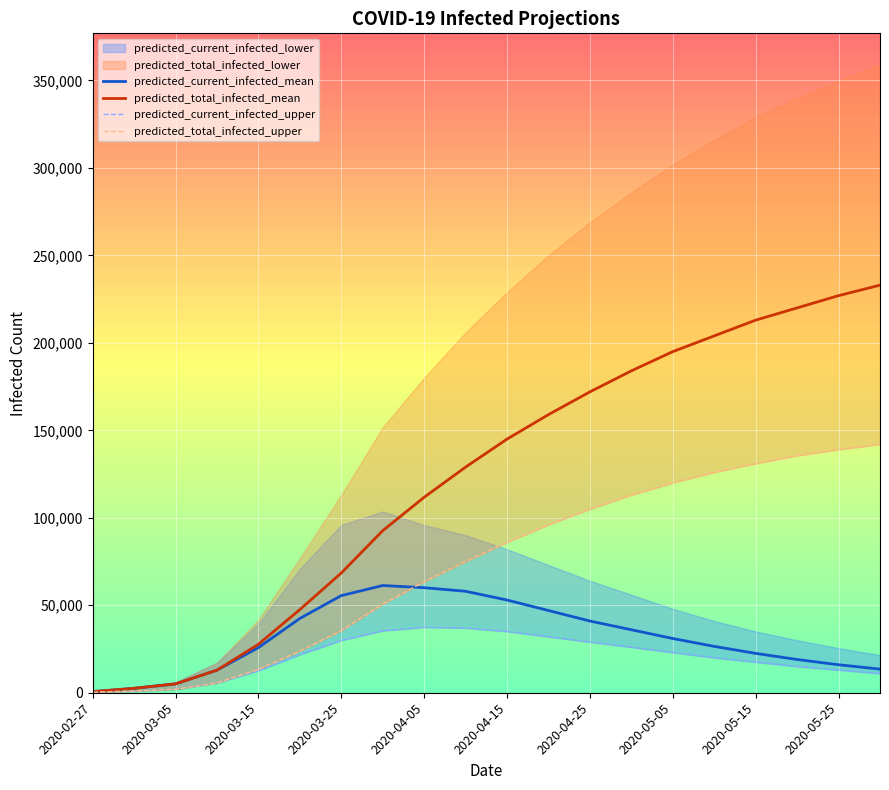

Reading right to left, list all the values displayed in this chart.

predicted_current_infected_mean: 13500	16000	19000	22500	26500	31000	36000	41000	47000	53000	58000	60044	61298	55532	42467	25812	12914	5063	2531	633
predicted_total_infected_mean: 233000	227000	220000	213000	204000	195000	184000	172000	159000	145000	129000	111752	92660	68446	47530	27711	12914	5063	2531	633
predicted_current_infected_upper: 11000	13000	15000	17500	20000	23000	26000	29000	32000	35000	37000	37407	35428	29921	21793	12594	5617	2000	1000	250
predicted_total_infected_upper: 142000	139000	135500	131000	126000	120000	113000	105000	96000	86000	75000	63459	50695	35538	23793	13344	5617	2000	1000	250